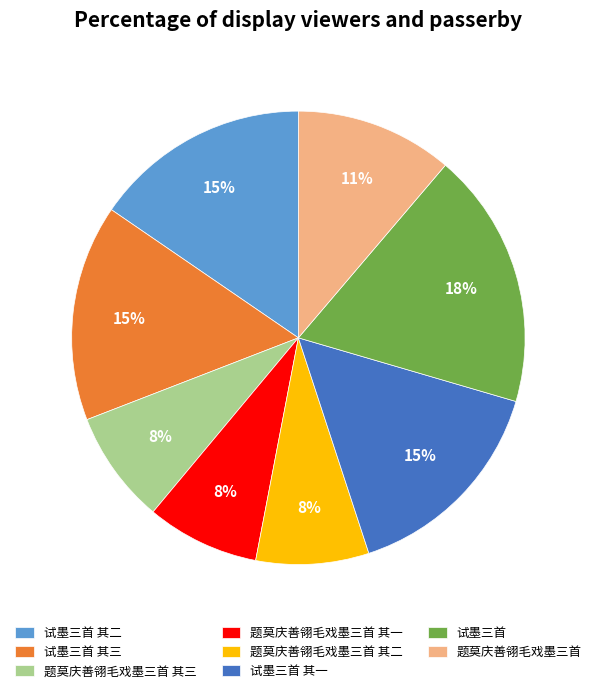

To the nearest percent, what portion does 题莫庆善翎毛戏墨三首 其三 represent?

8%